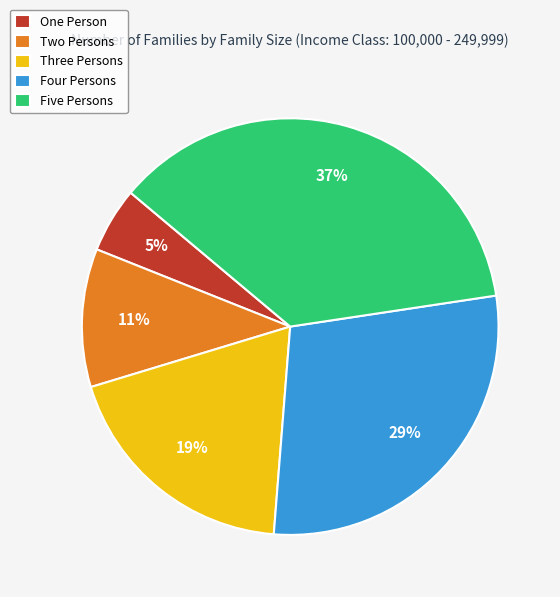

Is it true that Five Persons is 37% of the pie?

True